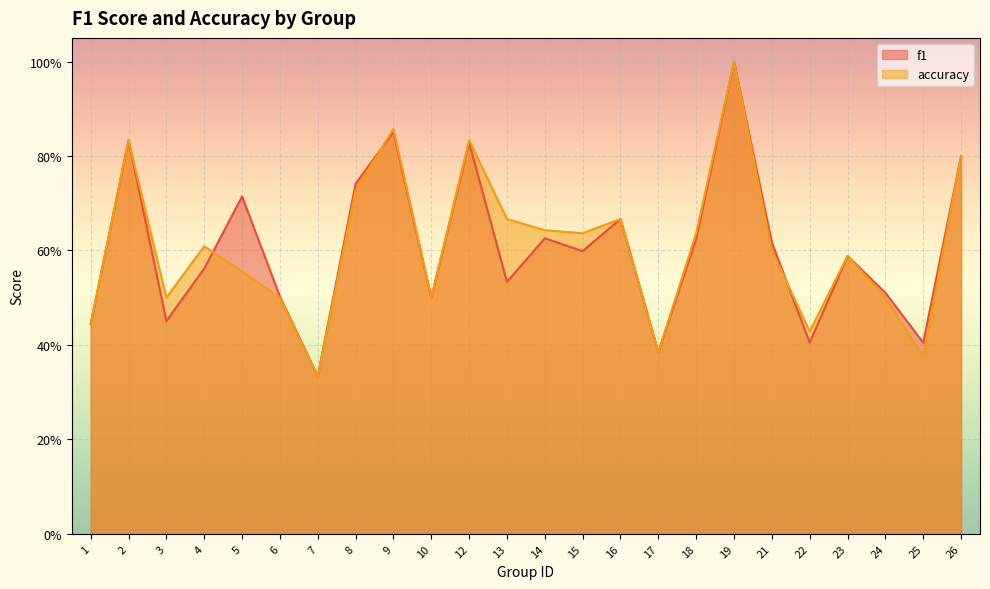

List the labels in order of accuracy value, smallest first.

7, 25, 17, 22, 1, 3, 6, 10, 24, 5, 23, 21, 4, 15, 18, 14, 13, 16, 8, 26, 2, 12, 9, 19